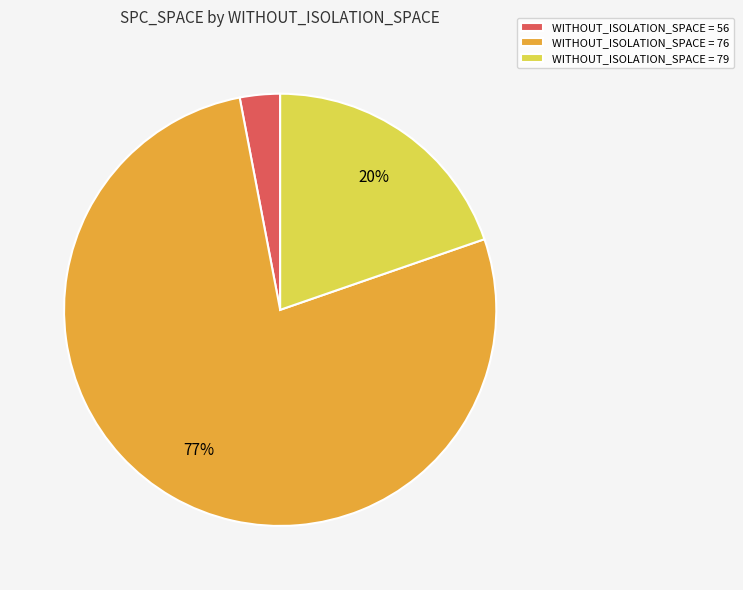

What is the ratio of the value at WITHOUT_ISOLATION_SPACE = 76 to the value at WITHOUT_ISOLATION_SPACE = 79?

3.9